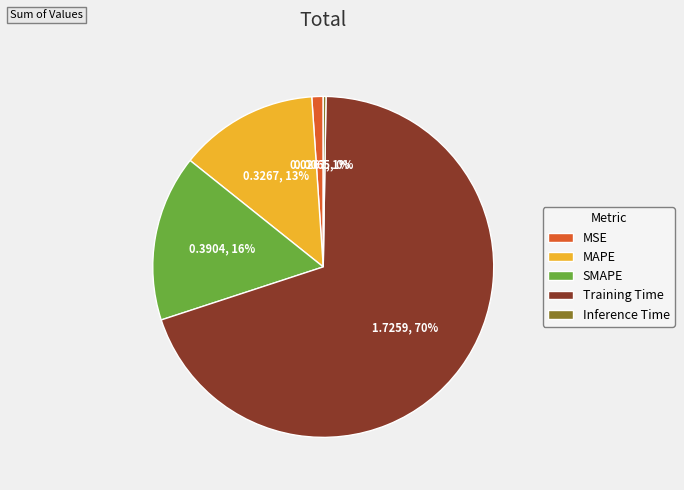

To the nearest percent, what portion does Training Time represent?

70%